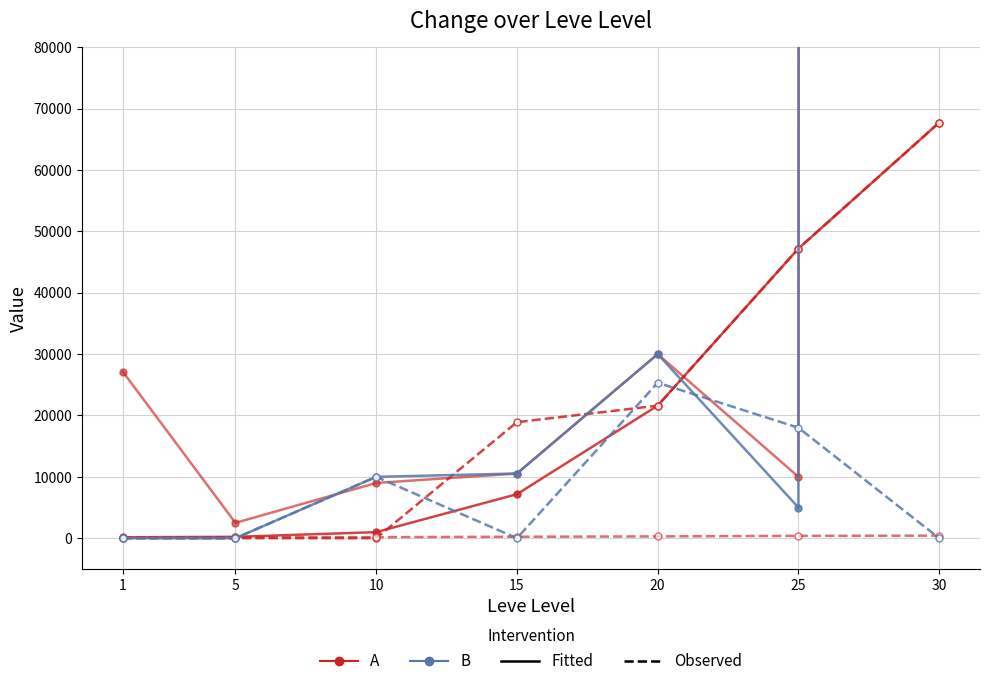

The LevePriceHQ (Fitted B) series shows 1327 at 25. True or false?

False